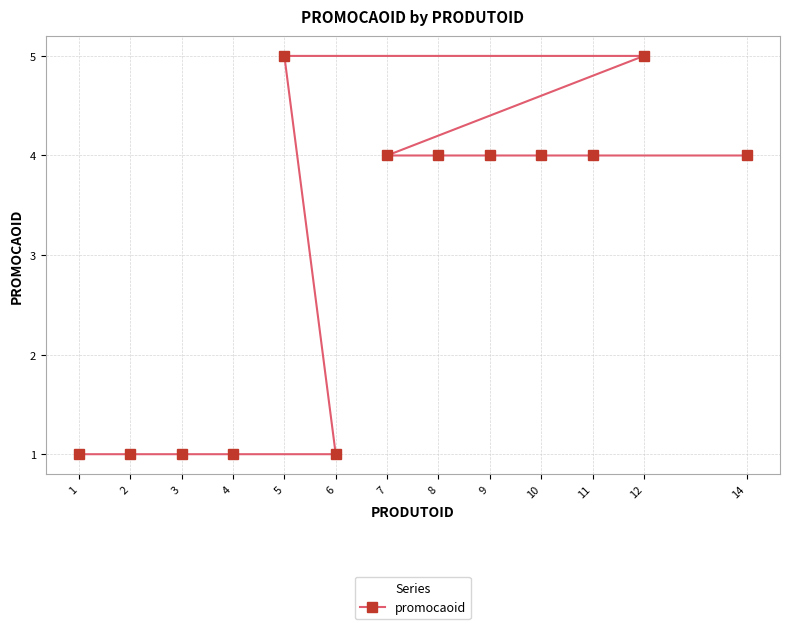

Reading left to right, extract all data points from this chart.

1=1	2=1	3=1	4=1	5=5	6=1	7=4	8=4	9=4	10=4	11=4	12=5	14=4